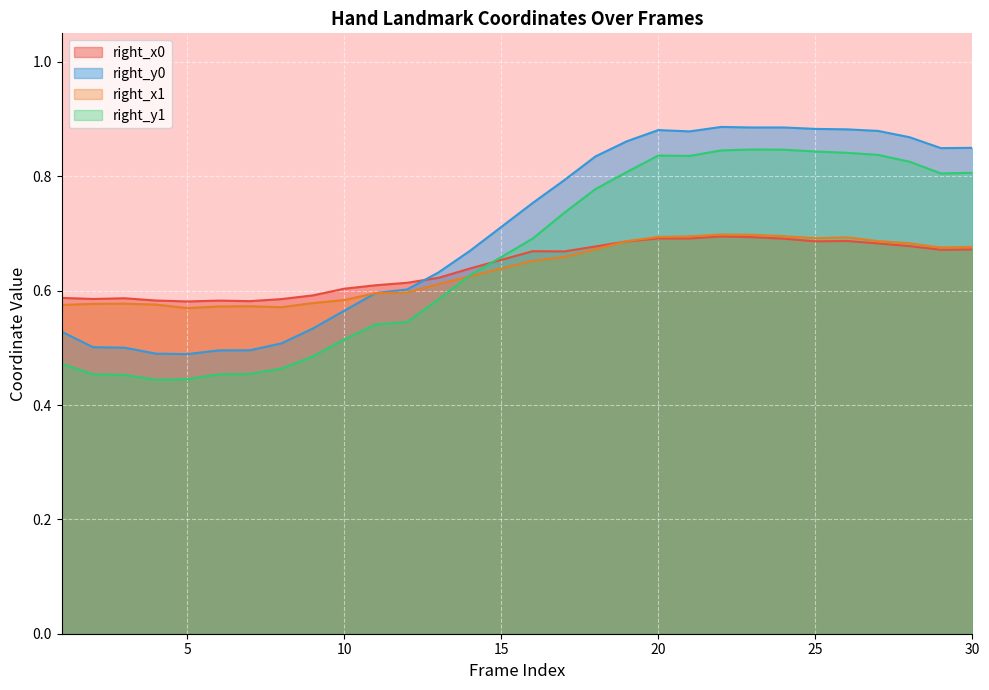

After their last crossing, which series has the higher values: right_y0 or right_x0?

right_y0